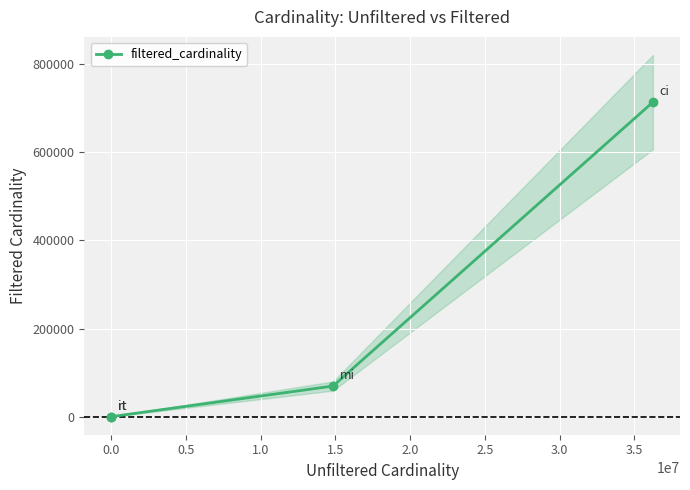

True or false: filtered_cardinality has more than 0 points higher than both neighbors.

False